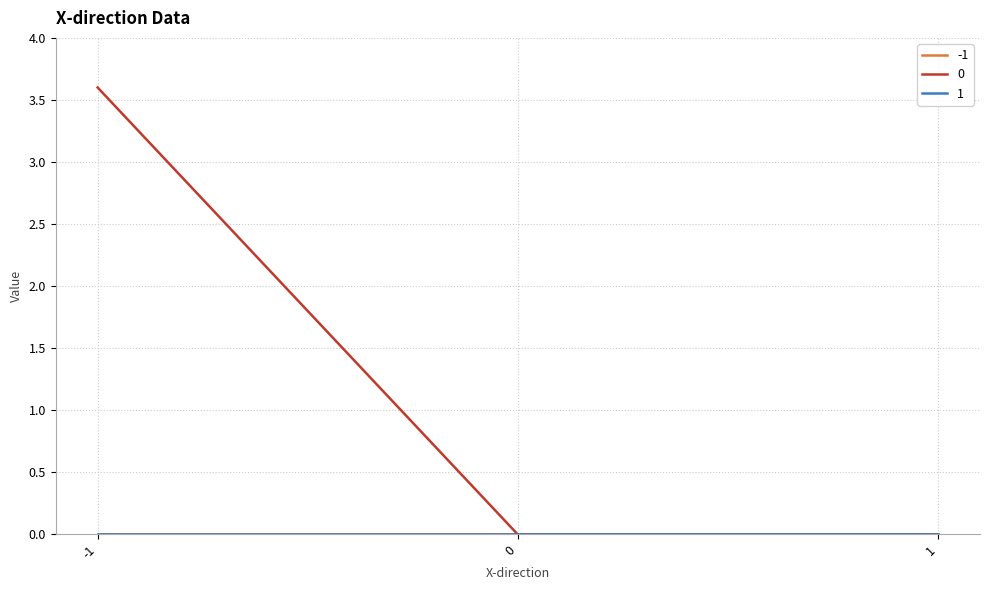

Does the chart have visible grid lines?

Yes